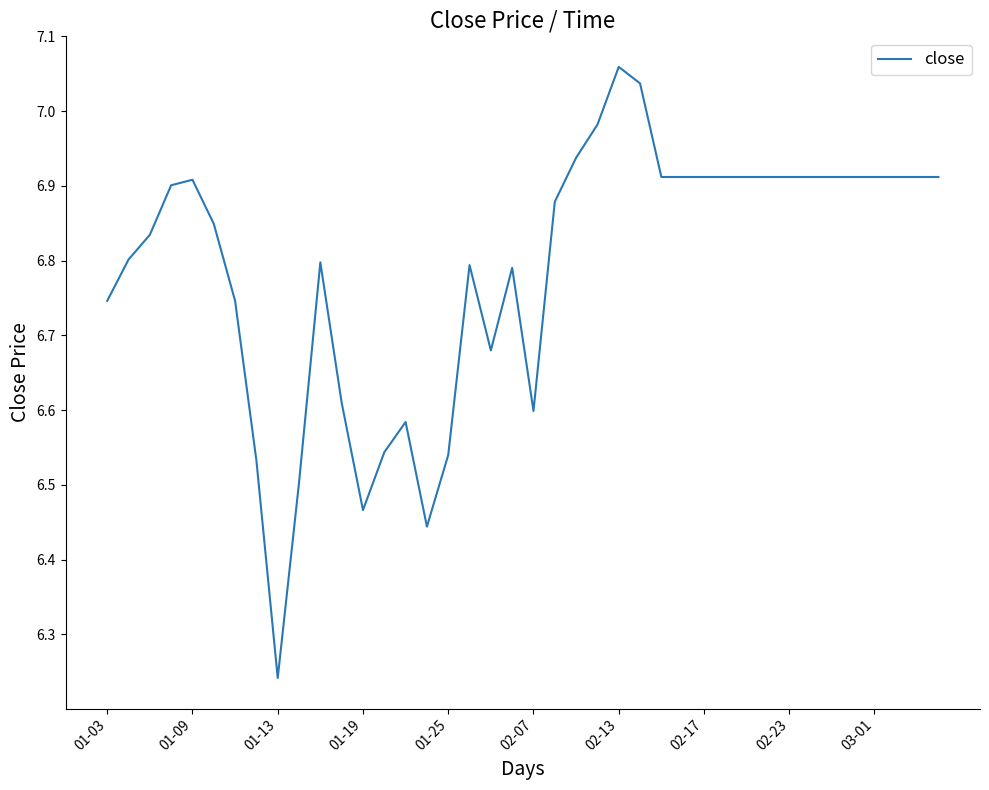

What is the difference between the maximum and minimum values?

0.8